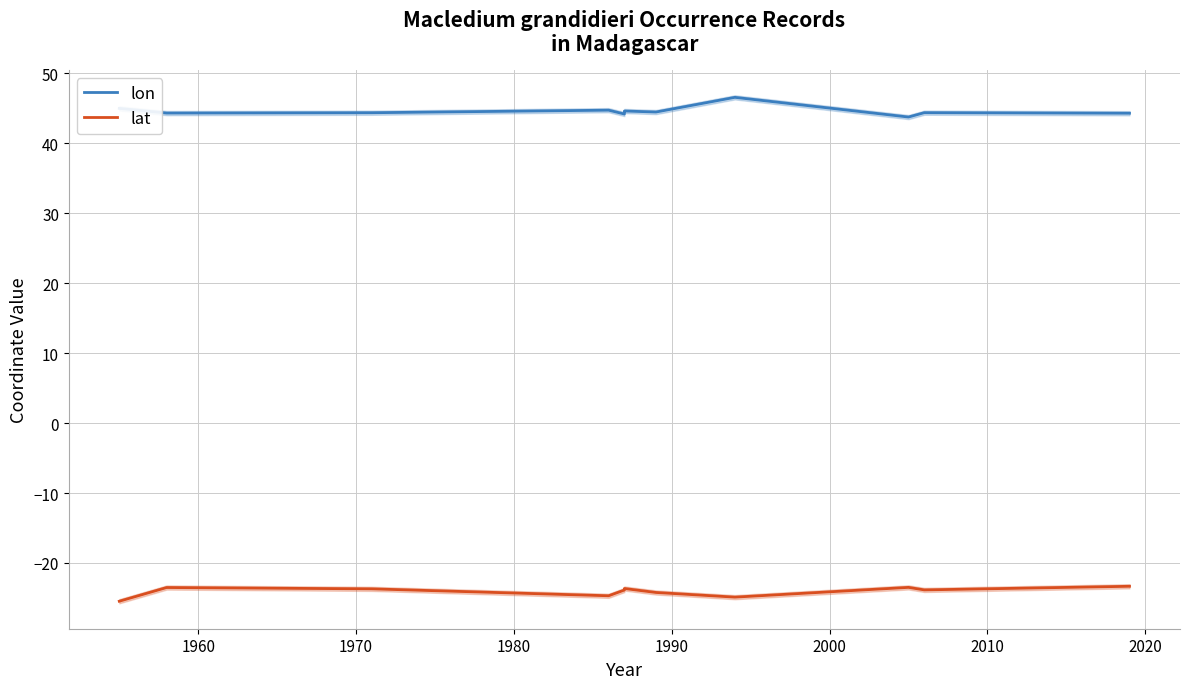

Which series has the widest spread of values?

lon